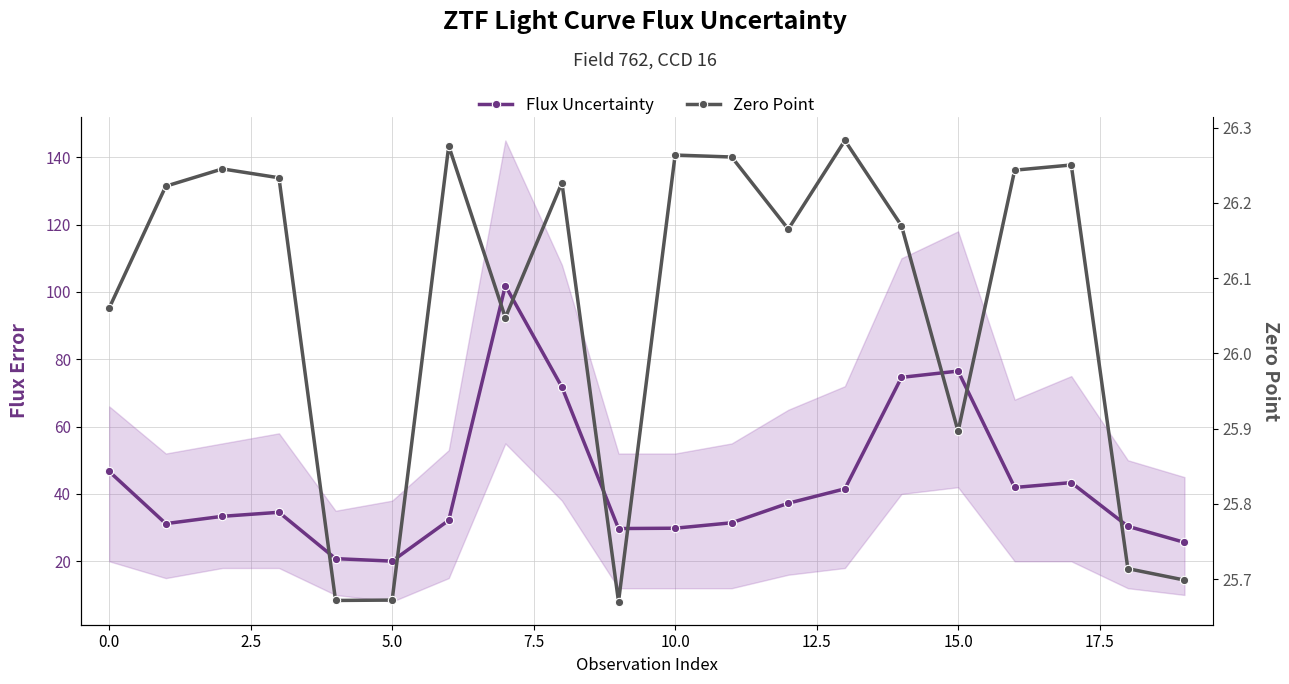

List the series in order of their peak value, highest first.

Flux Uncertainty, Zero Point